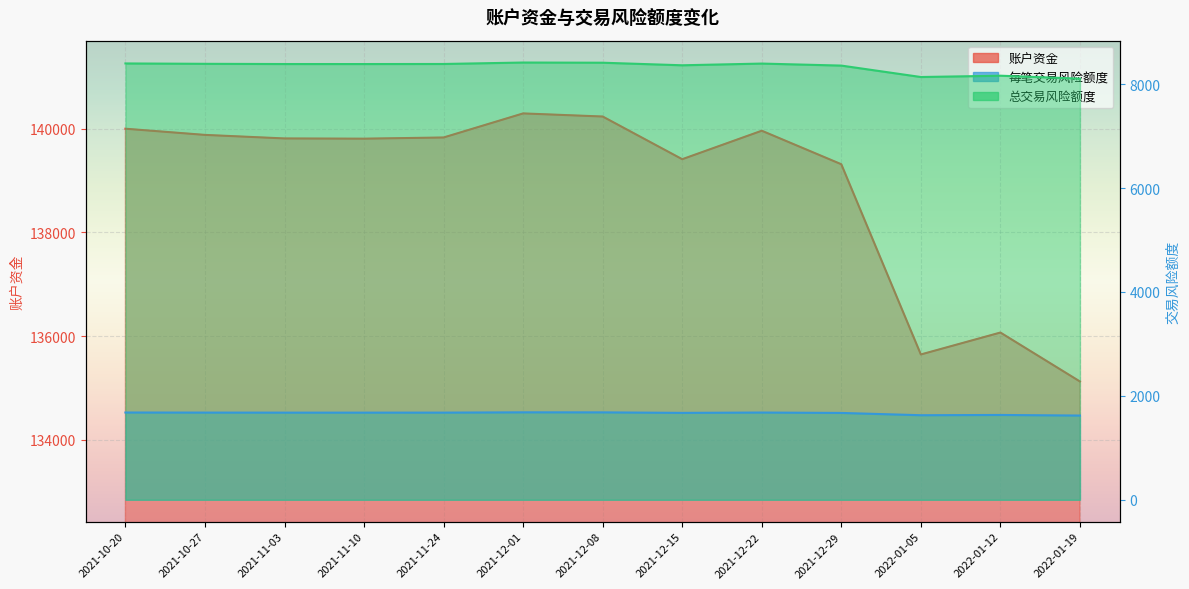

How many values in the 每笔交易风险额度 series exceed 1677?

8